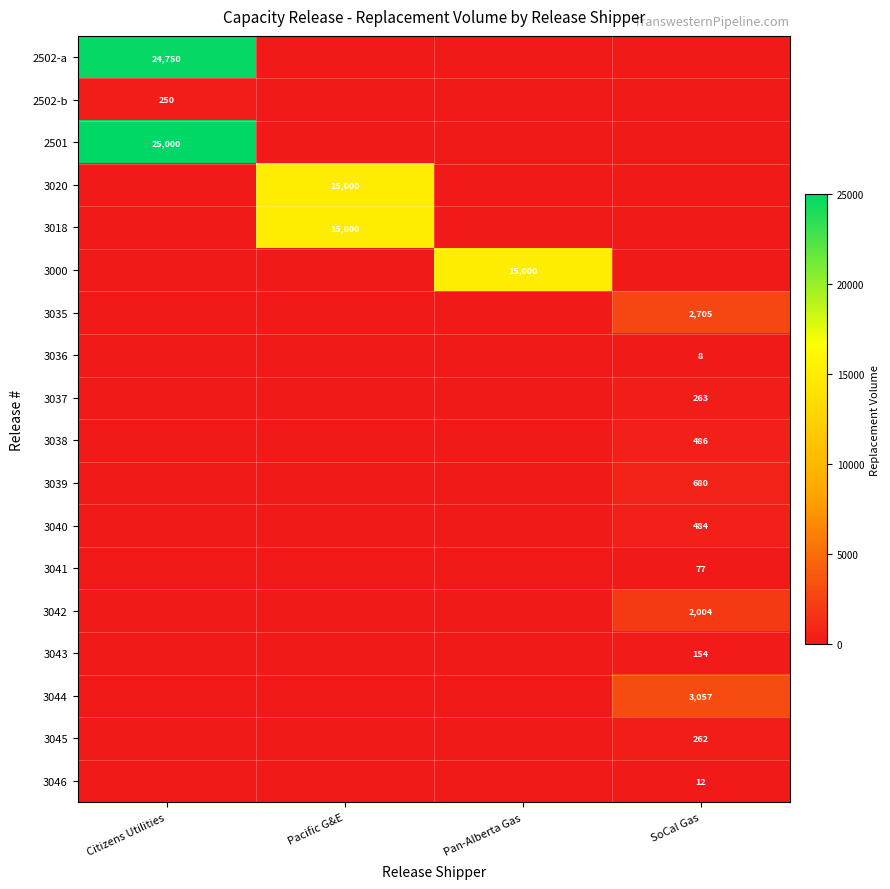

Is it true that 3042 equals 2004 at SoCal Gas?

True